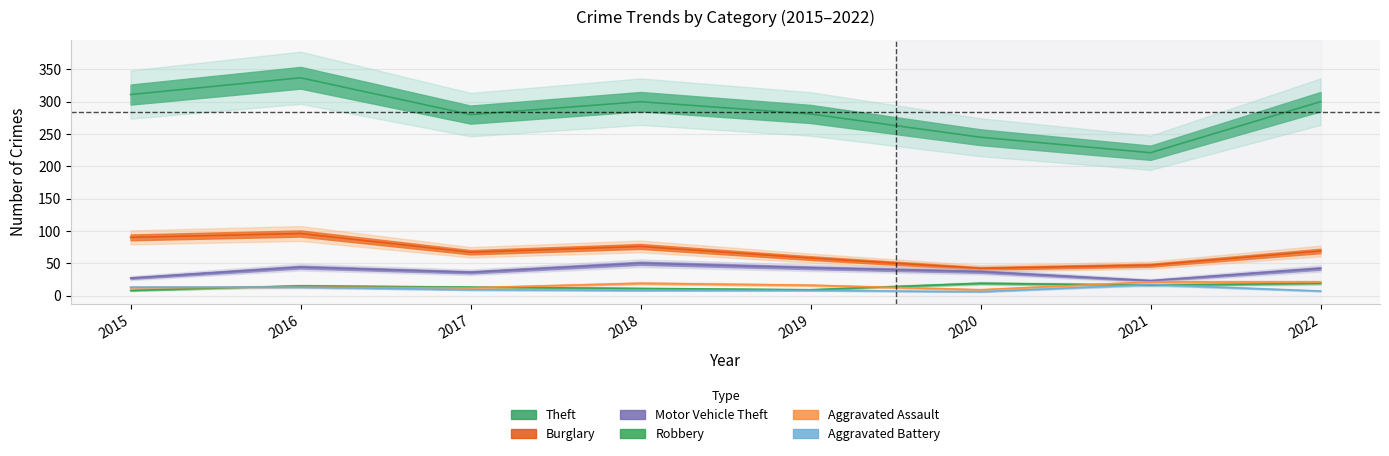

What value does the Burglary series have at 2015, to the nearest 5?

90